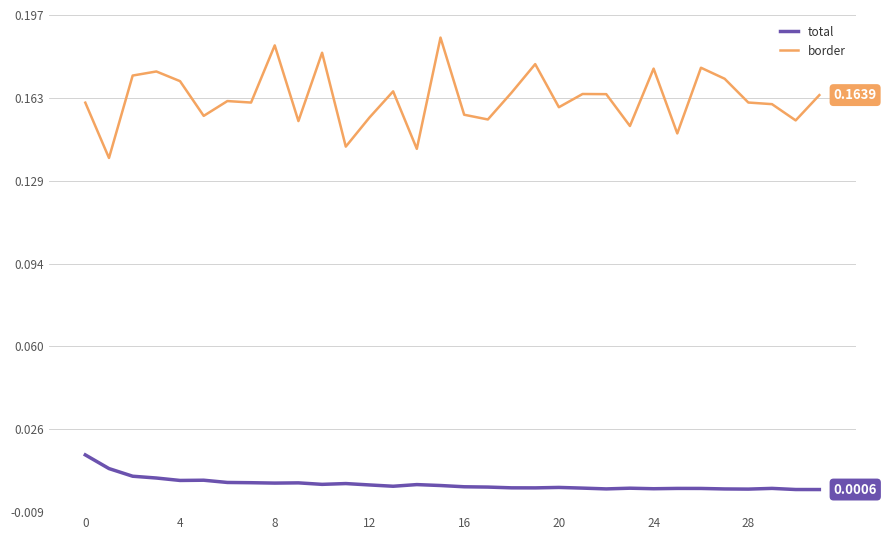

Which series has the largest total across all categories?

border